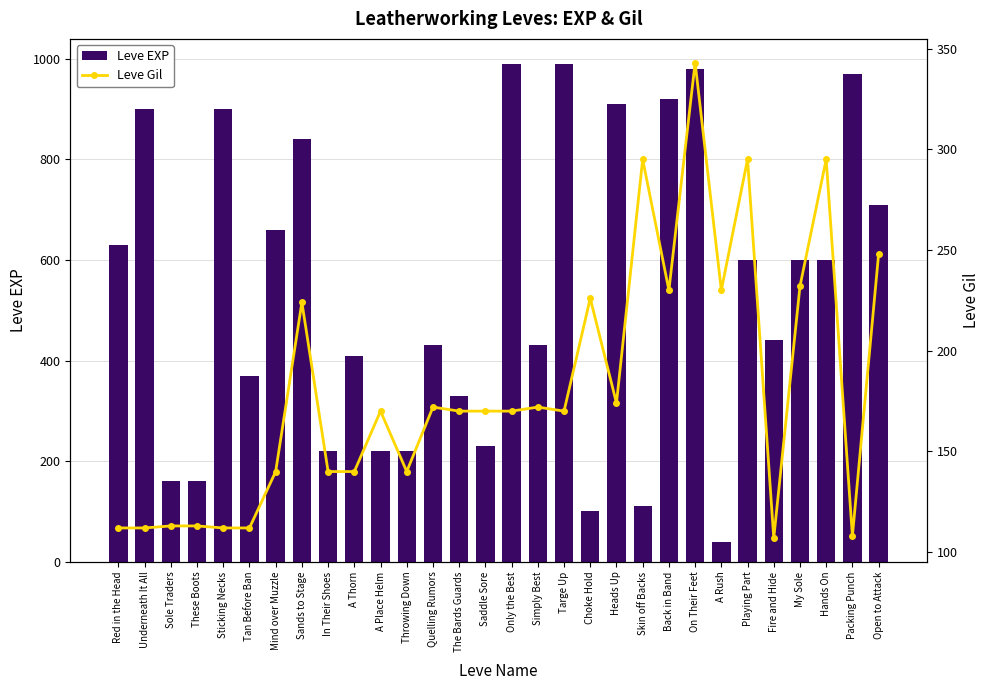

What is the spread (max minus min) of values at Playing Part?

305